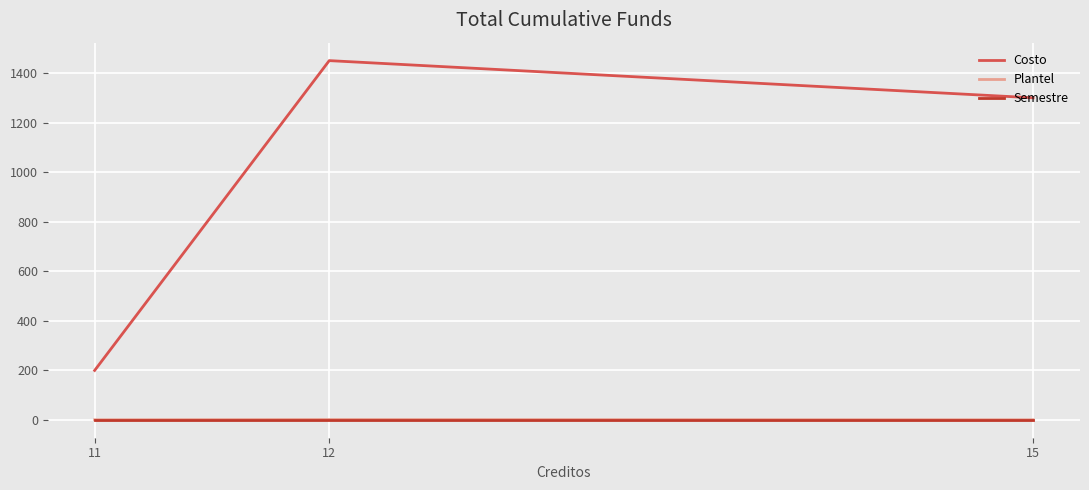

Which category has the lowest value in the Semestre series?

15